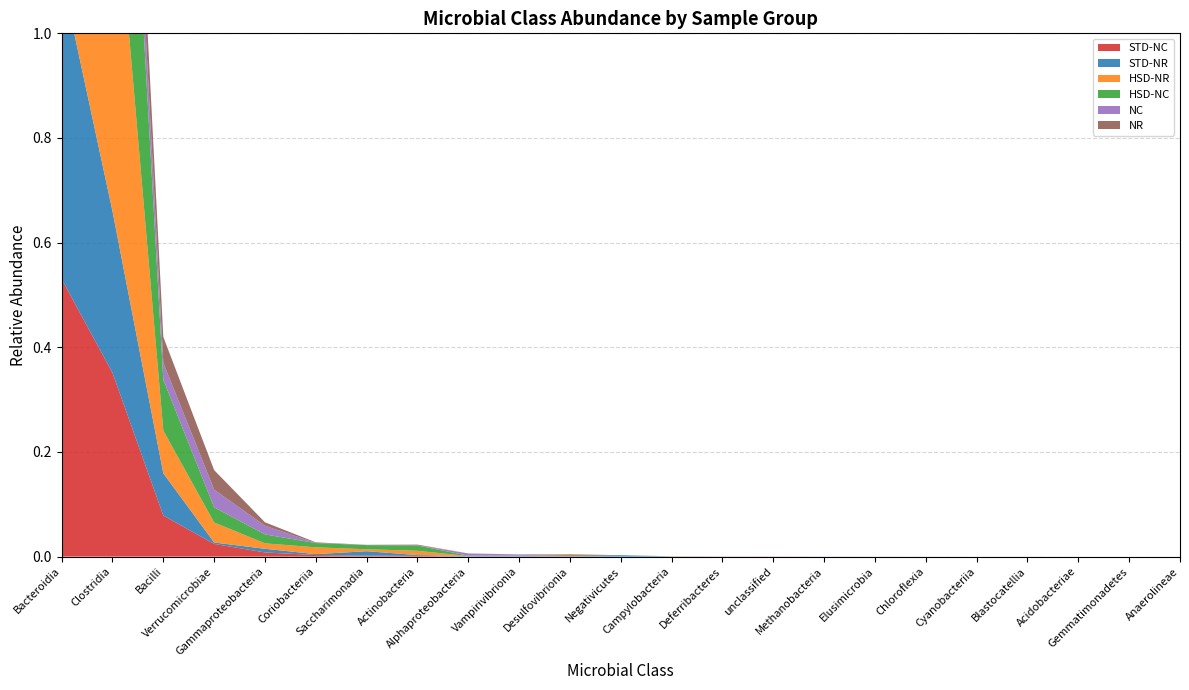

Reading right to left, transcribe all the data shown in this chart.

STD-NC: 0.0	0.0	0.0	0.0	0.0	0.0	0.0	0.0	0.0	0.0	0.0	0.0	0.0	0.0	0.0	0.0	0.0	0.0	0.0	0.0	0.1	0.4	0.5
STD-NR: 0.0	0.0	0.0	0.0	0.0	0.0	0.0	0.0	0.0	0.0	0.0	0.0	0.0	0.0	0.0	0.0	0.0	0.0	0.0	0.0	0.1	0.3	0.6
HSD-NR: 0.0	0.0	0.0	0.0	0.0	0.0	0.0	0.0	0.0	0.0	0.0	0.0	0.0	0.0	0.0	0.0	0.0	0.0	0.0	0.0	0.1	0.7	0.1
HSD-NC: 0.0	0.0	0.0	0.0	0.0	0.0	0.0	0.0	0.0	0.0	0.0	0.0	0.0	0.0	0.0	0.0	0.0	0.0	0.0	0.0	0.1	0.7	0.1
NC: 0.0	0.0	0.0	0.0	0.0	0.0	0.0	0.0	0.0	0.0	0.0	0.0	0.0	0.0	0.0	0.0	0.0	0.0	0.0	0.0	0.0	0.1	0.8
NR: 0.0	0.0	0.0	0.0	0.0	0.0	0.0	0.0	0.0	0.0	0.0	0.0	0.0	0.0	0.0	0.0	0.0	0.0	0.0	0.0	0.0	0.1	0.8